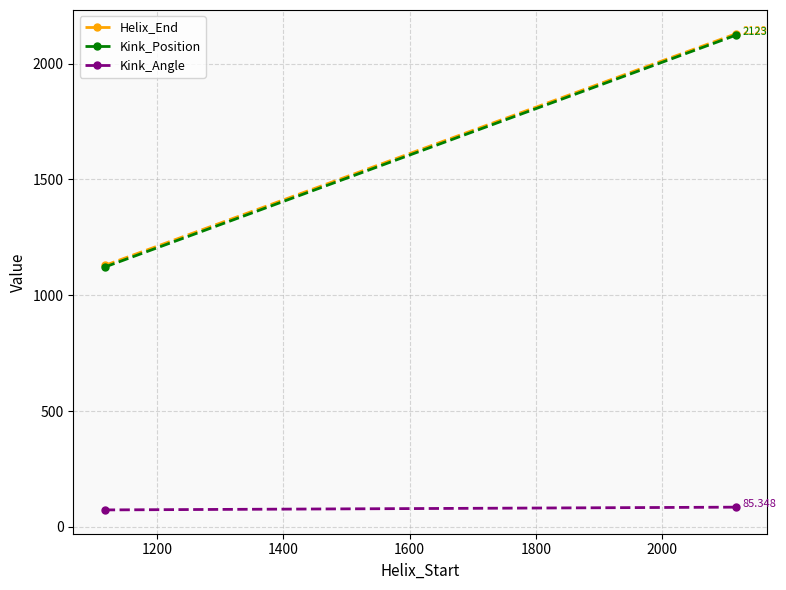

How many values in the Kink_Angle series exceed 85?

1